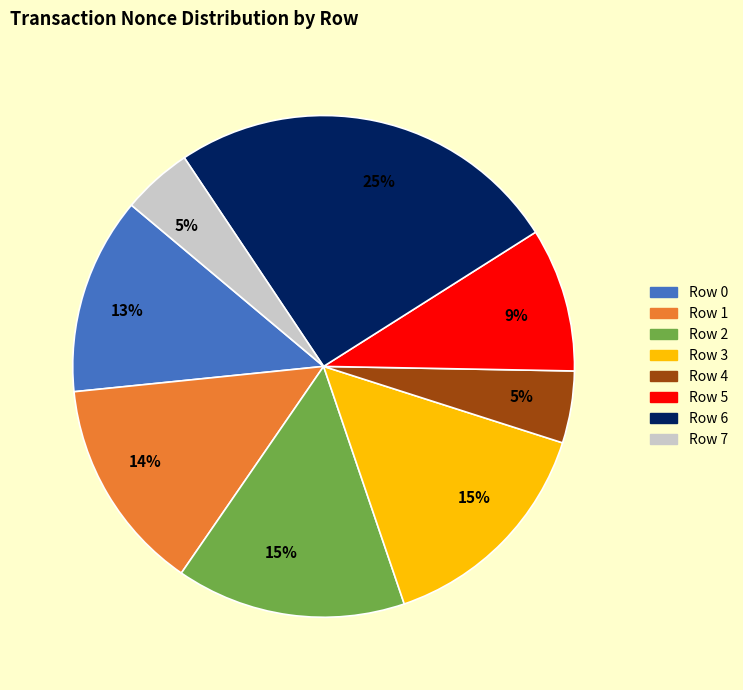

To the nearest percent, what is the average slice percentage?

12%